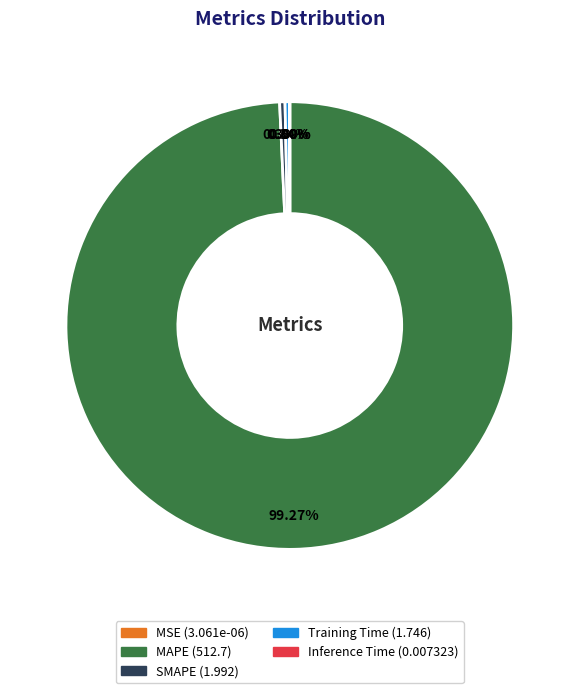

Do SMAPE and Training Time together represent more than half of the pie?

No